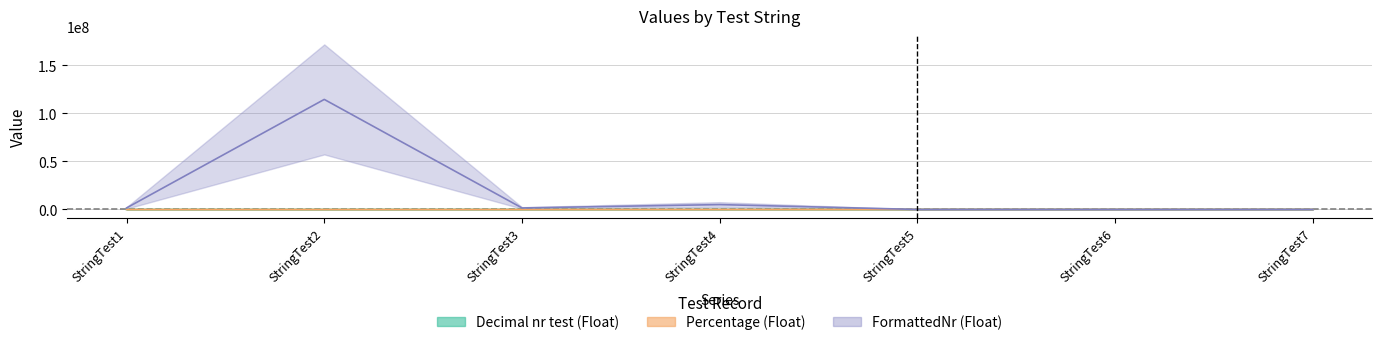

How many values in Decimal nr test (Float) are above zero?

6